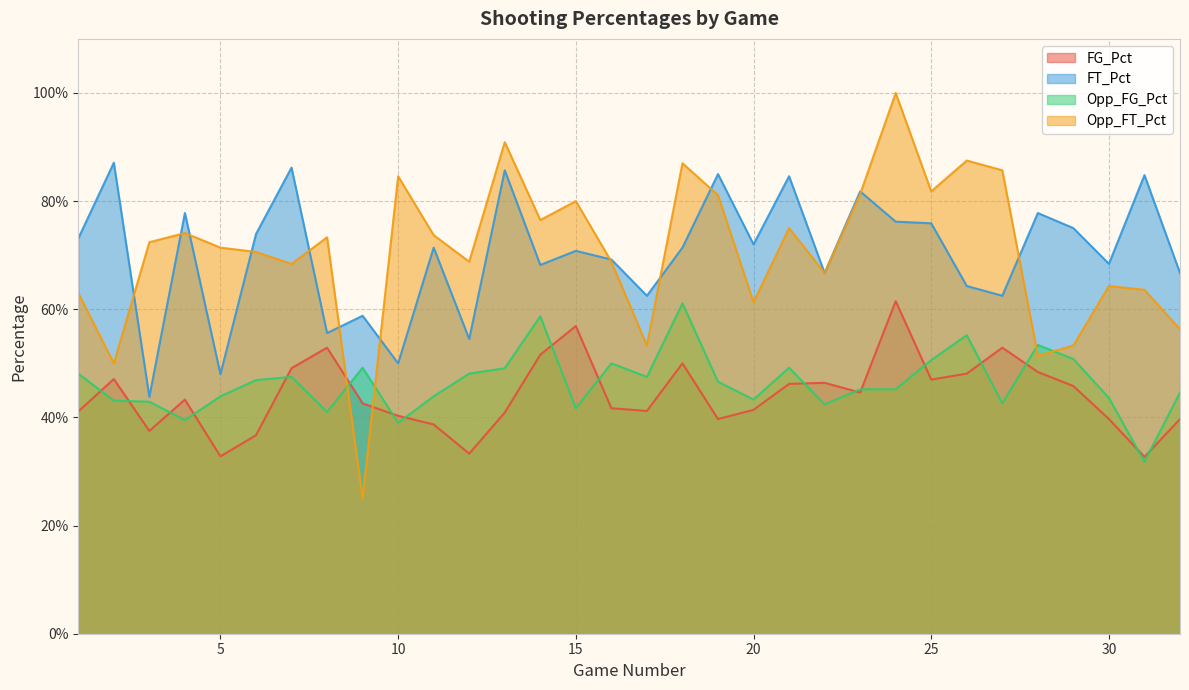

What is the difference between the maximum and second lowest values in the Opp_FT_Pct series?

0.5